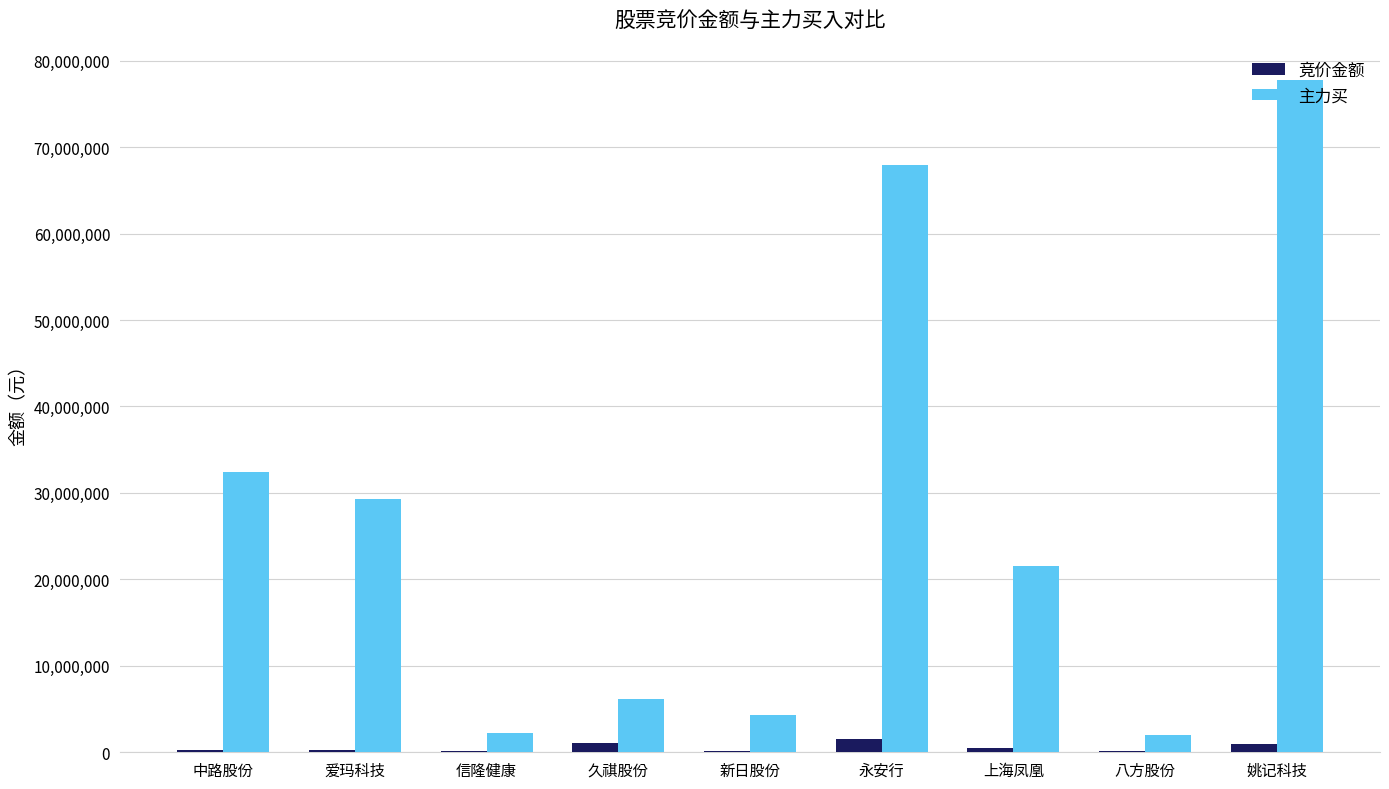

At which category is the sum across all series the highest?

姚记科技